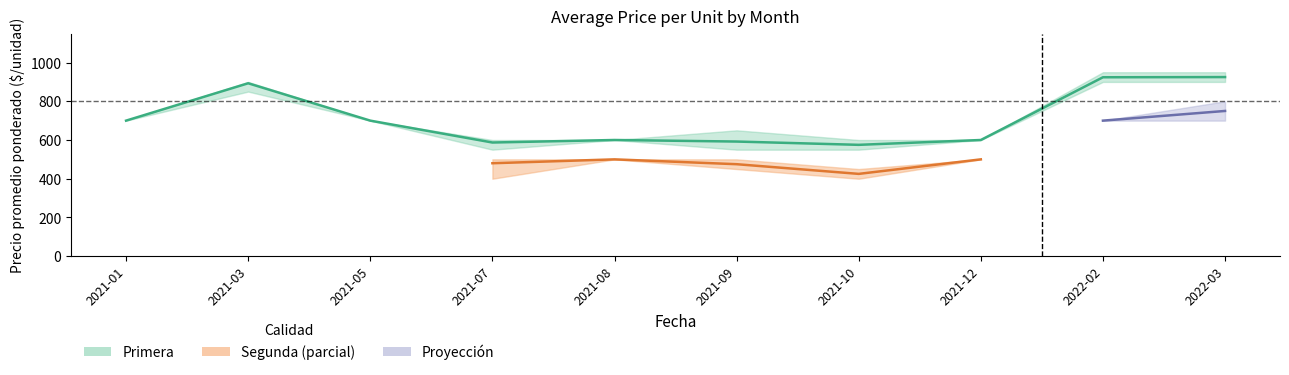

What is the approximate value of Primera_max at 2021-10?

600